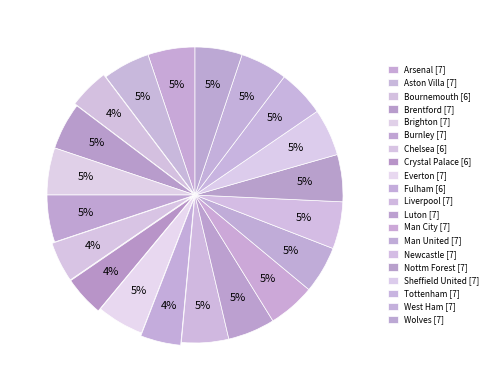

To the nearest percent, what is the difference between the largest and smallest slice percentages?

1%